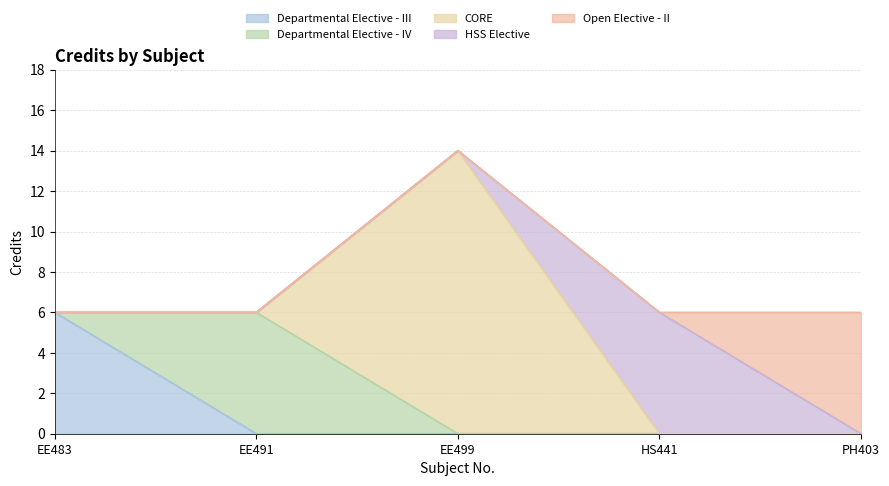

Between EE483 and EE491, which is larger?

EE483